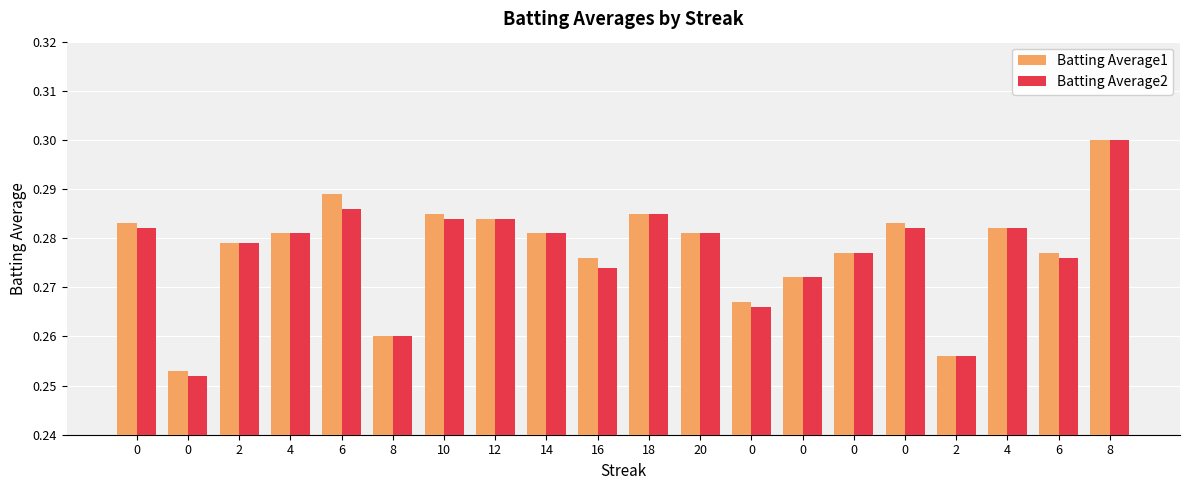

What is the highest value of the Batting Average1 series?

0.3